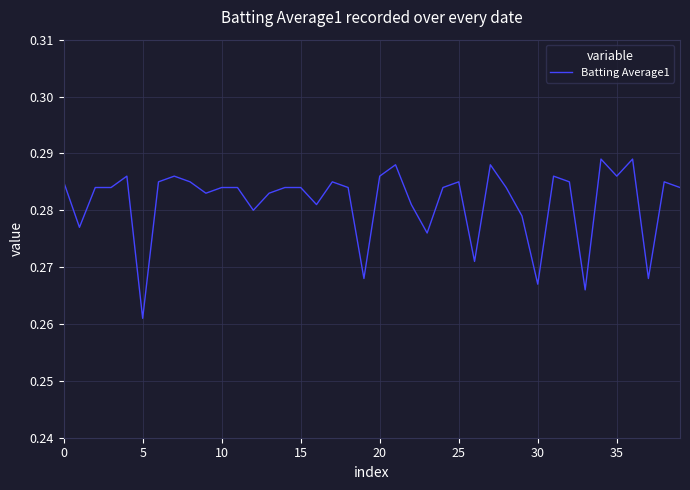

What is the maximum value shown in the chart?

0.3